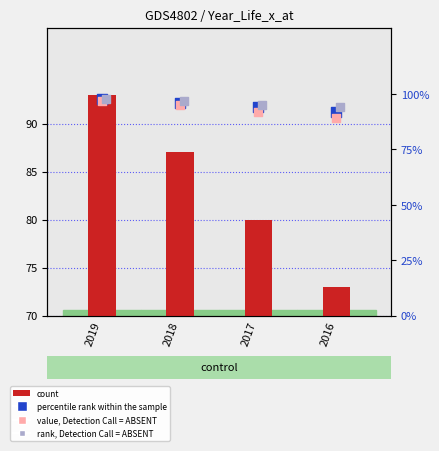

Which series has the largest Y range (max minus min)?

count